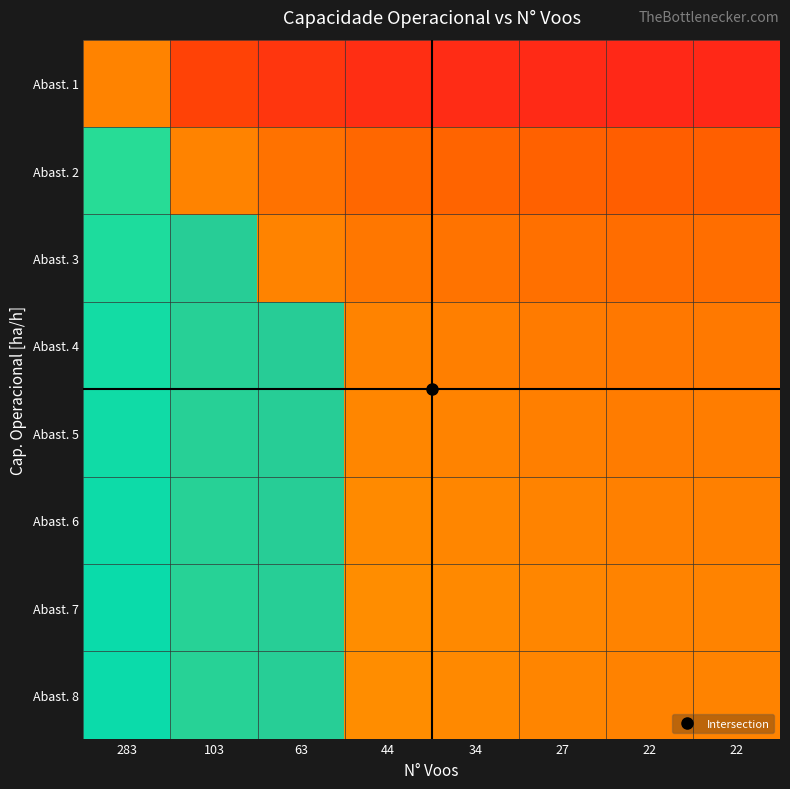

What is the total value across all series at 63?

8.0